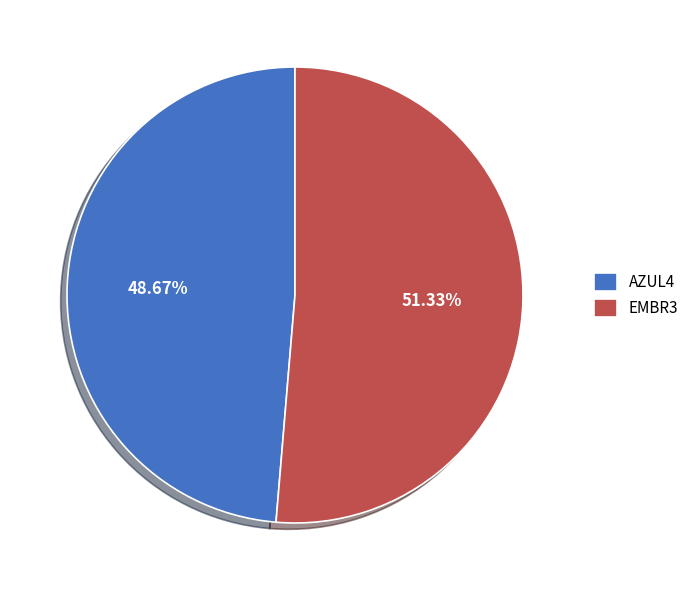

To the nearest percent, what portion does AZUL4 represent?

49%